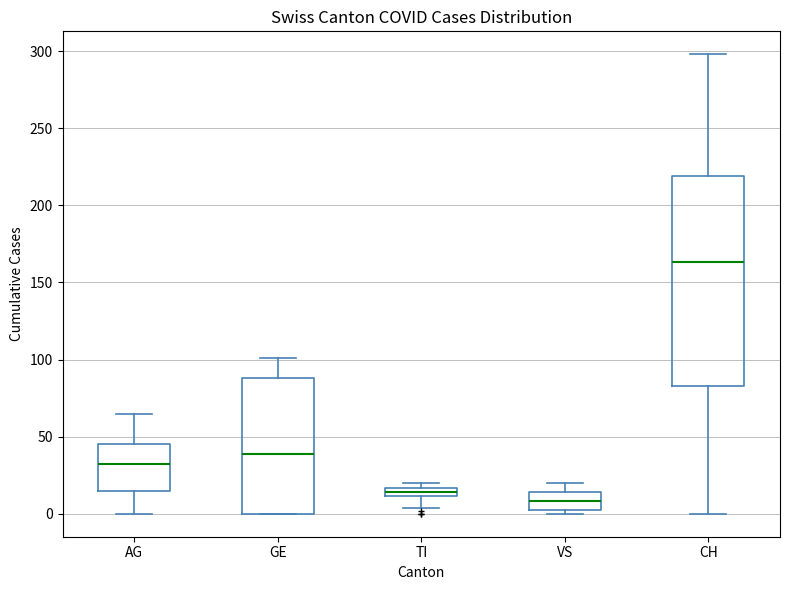

Where is the lower edge of the box for GE on the y-axis? The values are not printed on the chart, so give them approximately, as read against the axis.

0